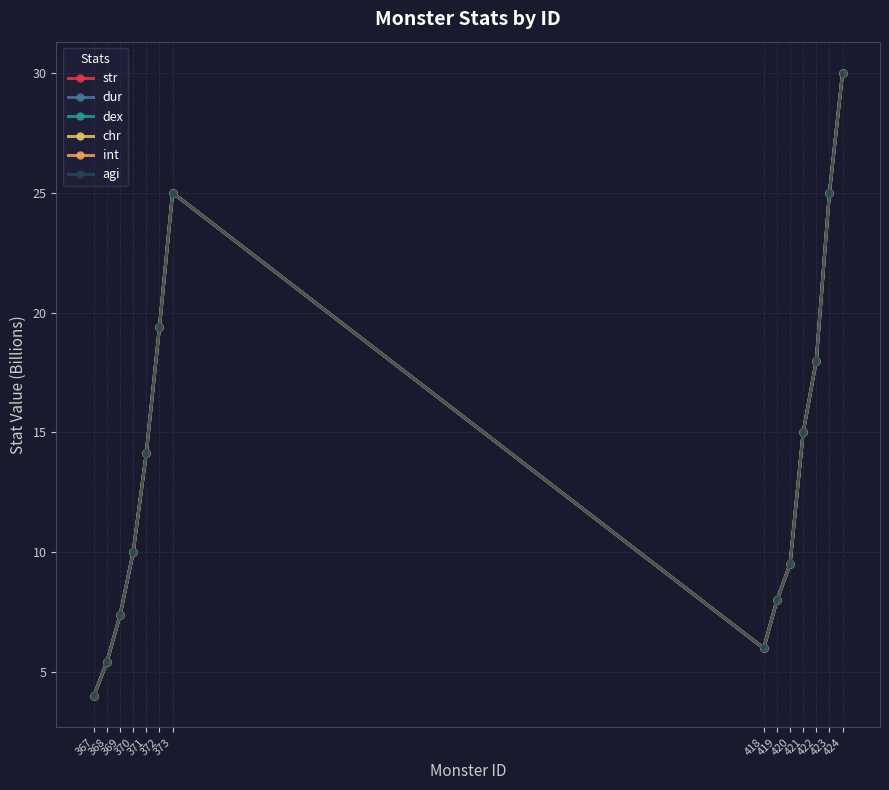

List the labels in order of int value, smallest first.

367, 368, 418, 369, 419, 420, 370, 371, 421, 422, 372, 373, 423, 424